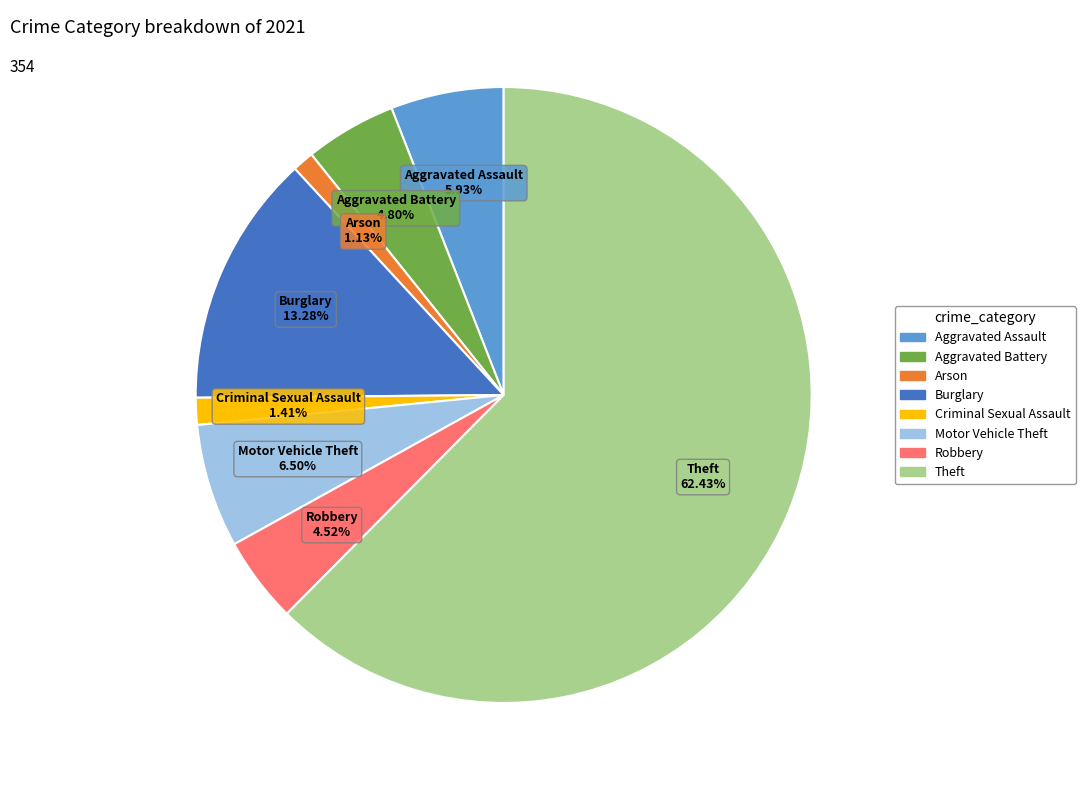

How much of the chart is everything except Theft?

37.6%